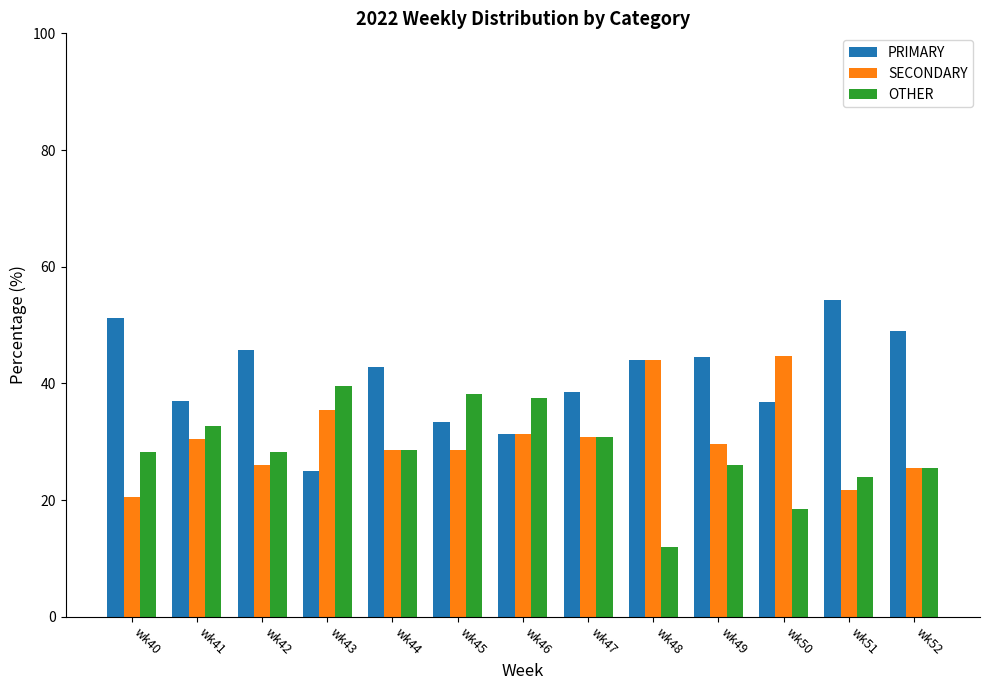

Is it true that OTHER equals 61.5 at wk45?

False